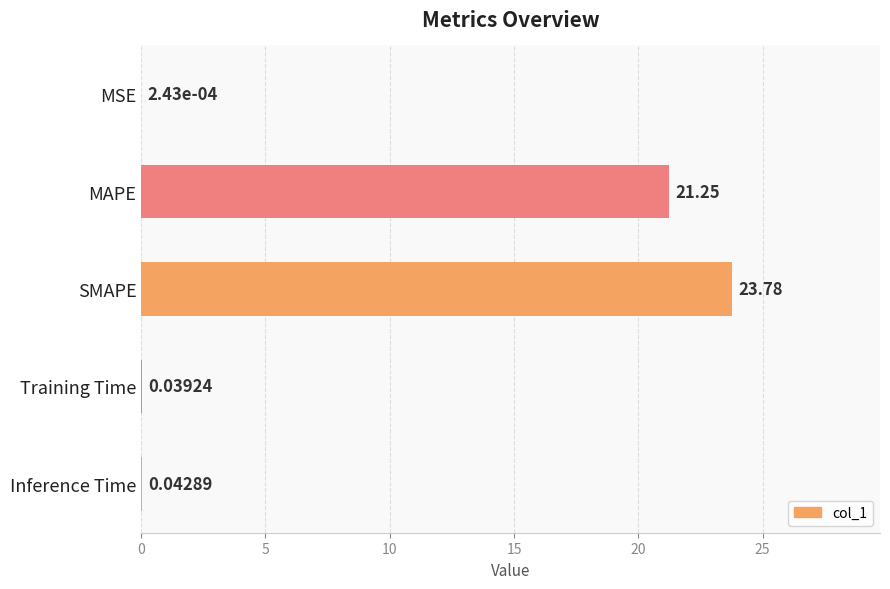

At which category does the chart reach its peak across all series?

SMAPE